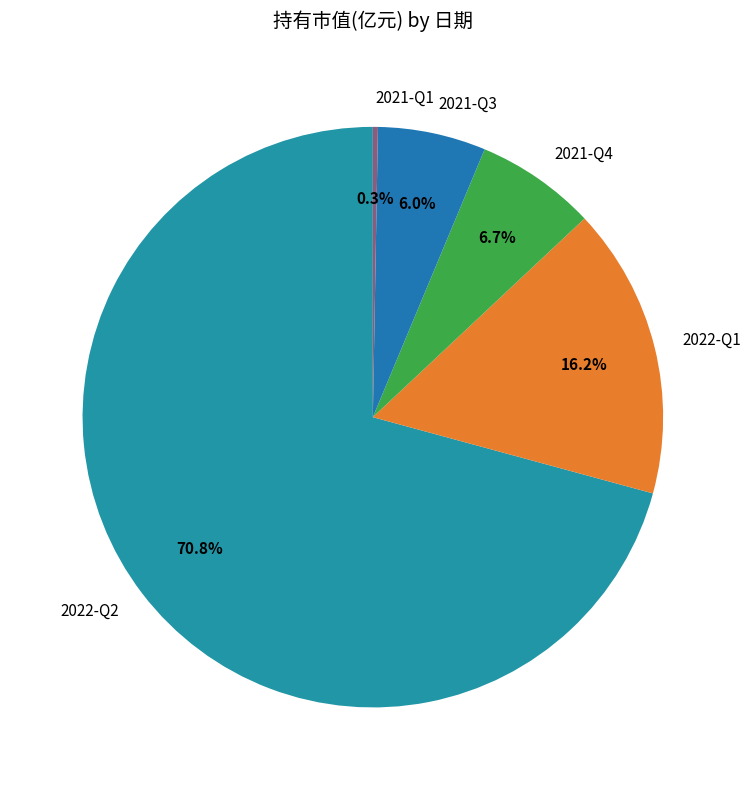

Do 2022-Q2 and 2021-Q3 together represent more than half of the pie?

Yes